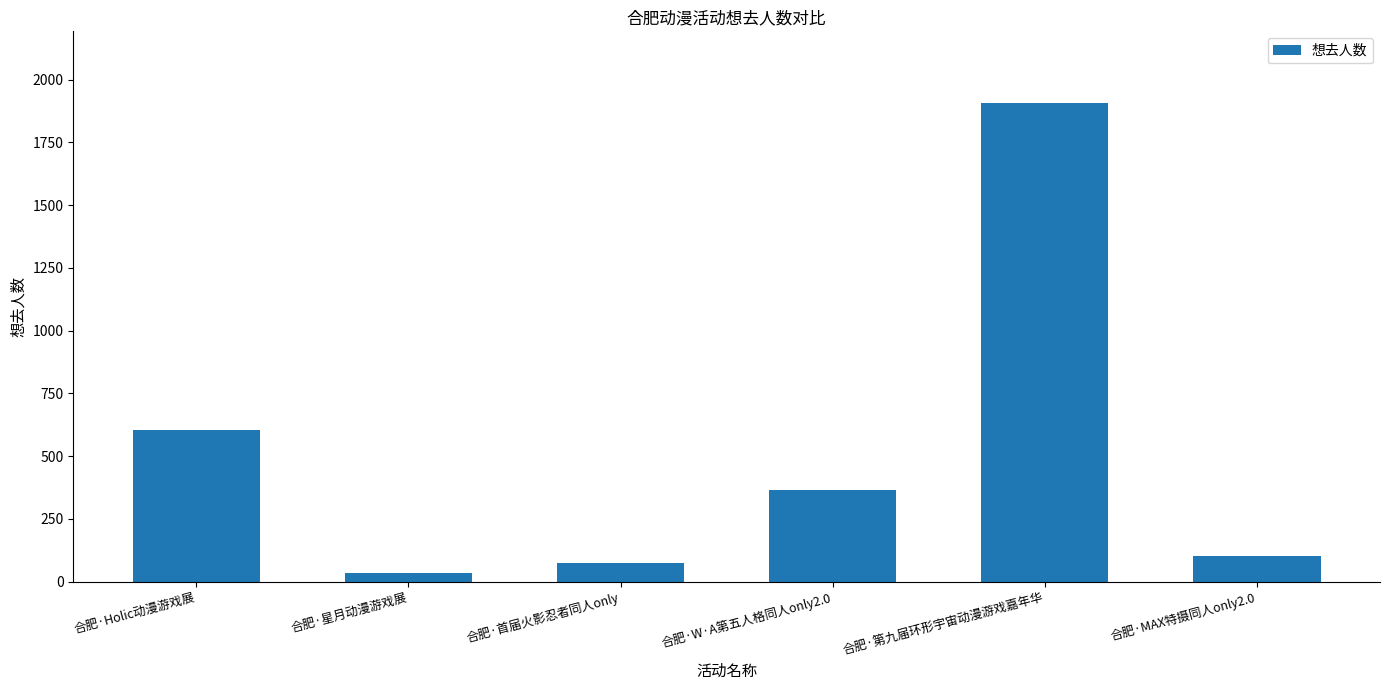

What value does the data have at 合肥·Holic动漫游戏展?

605